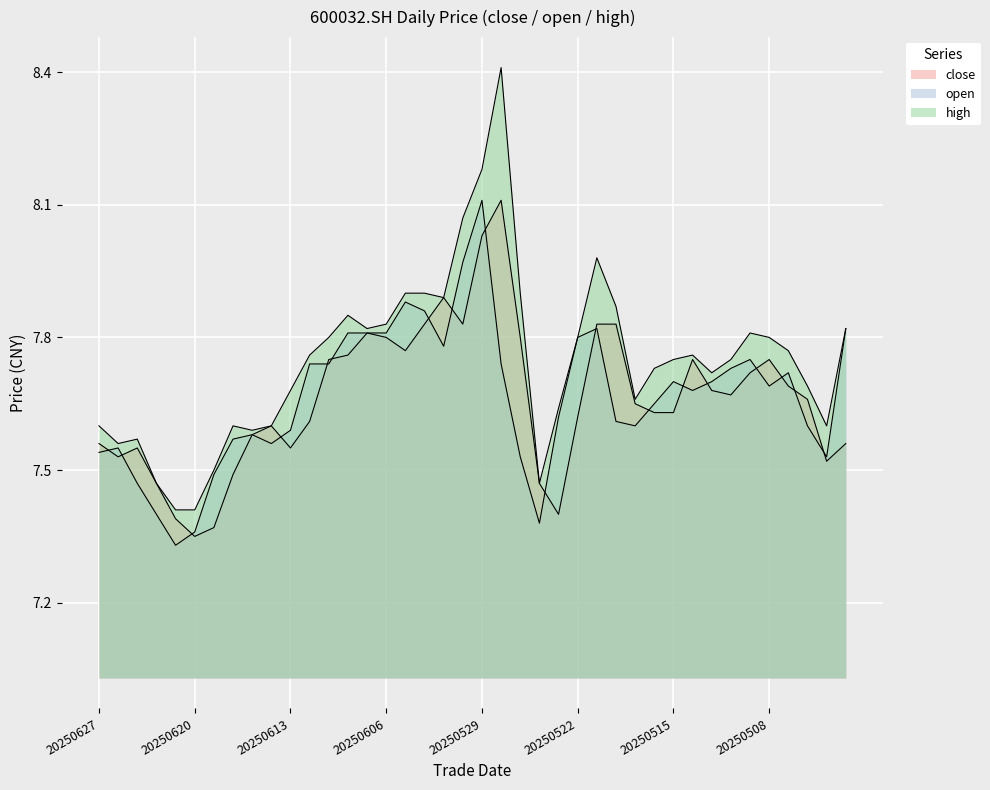

Reading right to left, what are all the values shown in this chart?

close: 20250429=7.6	20250430=7.5	20250506=7.7	20250507=7.7	20250508=7.8	20250509=7.7	20250512=7.7	20250513=7.7	20250514=7.8	20250515=7.6	20250516=7.6	20250519=7.7	20250520=7.8	20250521=7.8	20250522=7.6	20250523=7.4	20250526=7.5	20250527=7.8	20250528=8.1	20250529=8.0	20250530=7.8	20250603=7.9	20250604=7.8	20250605=7.8	20250606=7.8	20250609=7.8	20250610=7.8	20250611=7.8	20250612=7.6	20250613=7.5	20250616=7.6	20250617=7.6	20250618=7.5	20250619=7.4	20250620=7.3	20250623=7.4	20250624=7.5	20250625=7.5	20250626=7.5	20250627=7.6
open: 20250429=7.8	20250430=7.5	20250506=7.6	20250507=7.7	20250508=7.7	20250509=7.8	20250512=7.7	20250513=7.7	20250514=7.7	20250515=7.7	20250516=7.7	20250519=7.6	20250520=7.6	20250521=7.8	20250522=7.8	20250523=7.6	20250526=7.4	20250527=7.5	20250528=7.7	20250529=8.1	20250530=8.0	20250603=7.8	20250604=7.9	20250605=7.9	20250606=7.8	20250609=7.8	20250610=7.8	20250611=7.7	20250612=7.7	20250613=7.6	20250616=7.6	20250617=7.6	20250618=7.6	20250619=7.5	20250620=7.4	20250623=7.3	20250624=7.4	20250625=7.5	20250626=7.5	20250627=7.5
high: 20250429=7.8	20250430=7.6	20250506=7.7	20250507=7.8	20250508=7.8	20250509=7.8	20250512=7.8	20250513=7.7	20250514=7.8	20250515=7.8	20250516=7.7	20250519=7.7	20250520=7.9	20250521=8.0	20250522=7.8	20250523=7.6	20250526=7.5	20250527=7.9	20250528=8.4	20250529=8.2	20250530=8.1	20250603=7.9	20250604=7.9	20250605=7.9	20250606=7.8	20250609=7.8	20250610=7.8	20250611=7.8	20250612=7.8	20250613=7.7	20250616=7.6	20250617=7.6	20250618=7.6	20250619=7.5	20250620=7.4	20250623=7.4	20250624=7.5	20250625=7.6	20250626=7.6	20250627=7.6